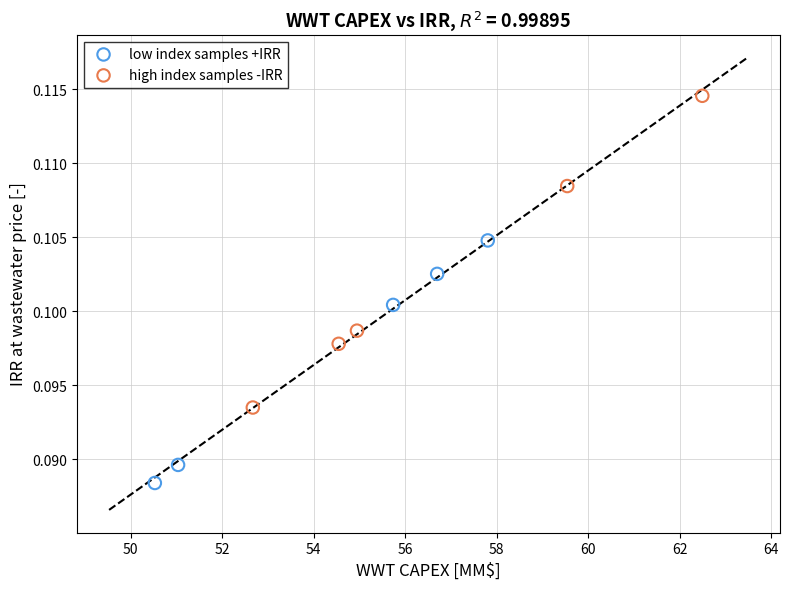

Which series has the widest spread of Y values?

high index samples -IRR